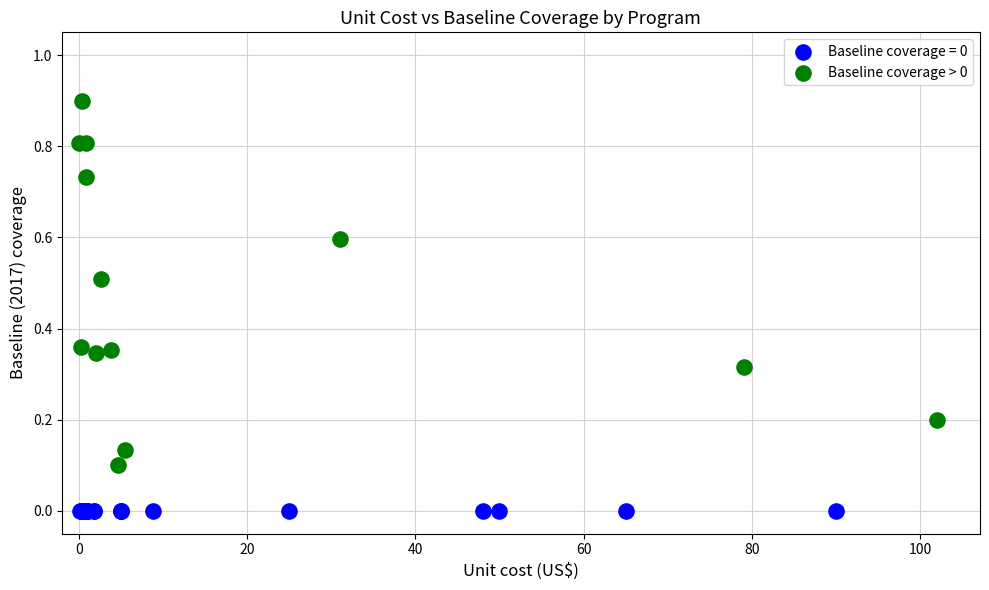

Which series reaches the minimum Y coordinate?

Baseline coverage = 0